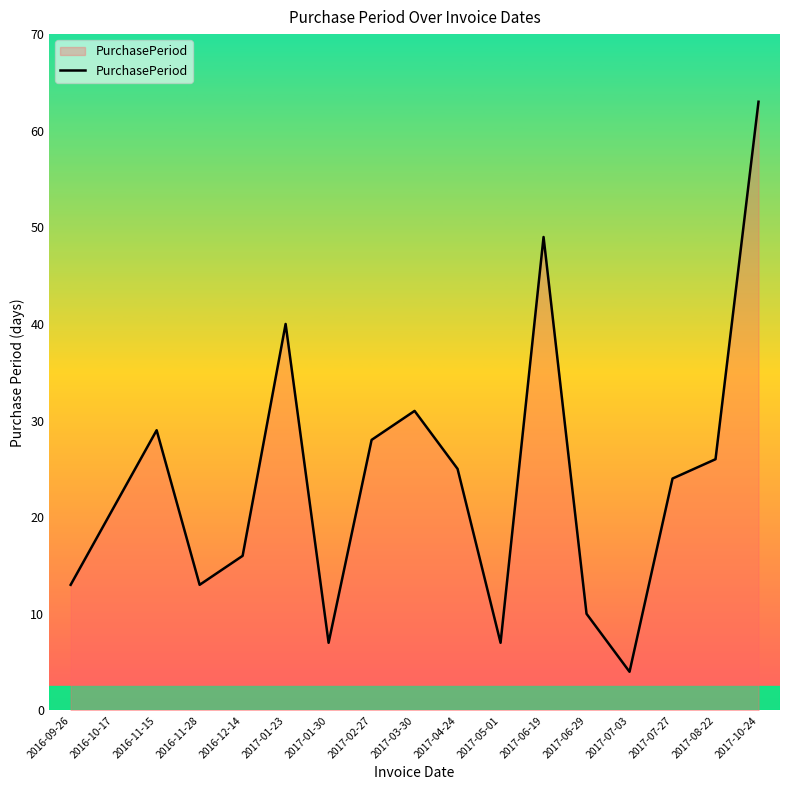

The value at 2016-10-17 is 21. True or false?

True